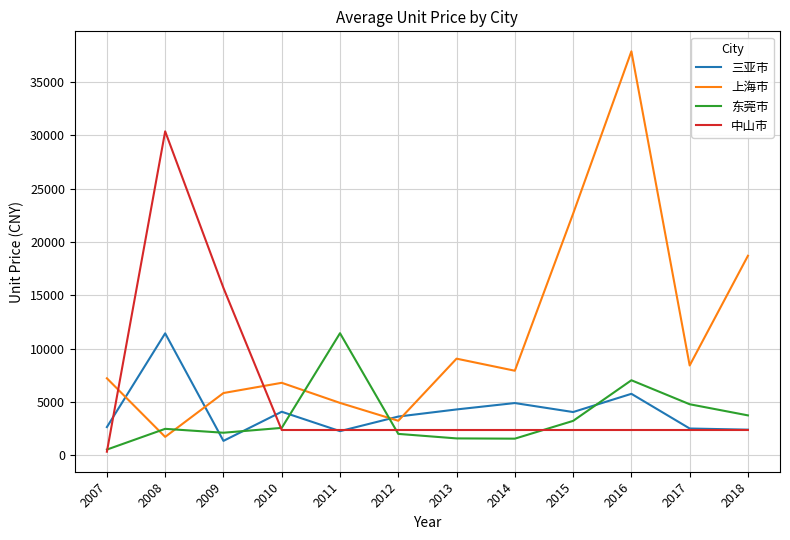

True or false: 上海市 has a value of 37852.8 at 2016.

True